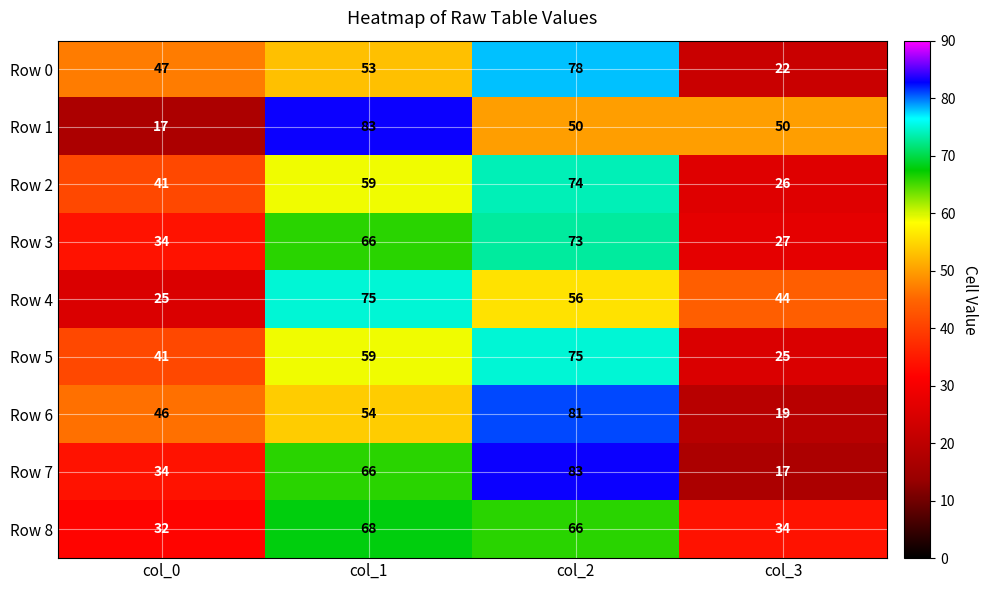

Rank the categories by Row 8 value from highest to lowest.

col_1, col_2, col_3, col_0